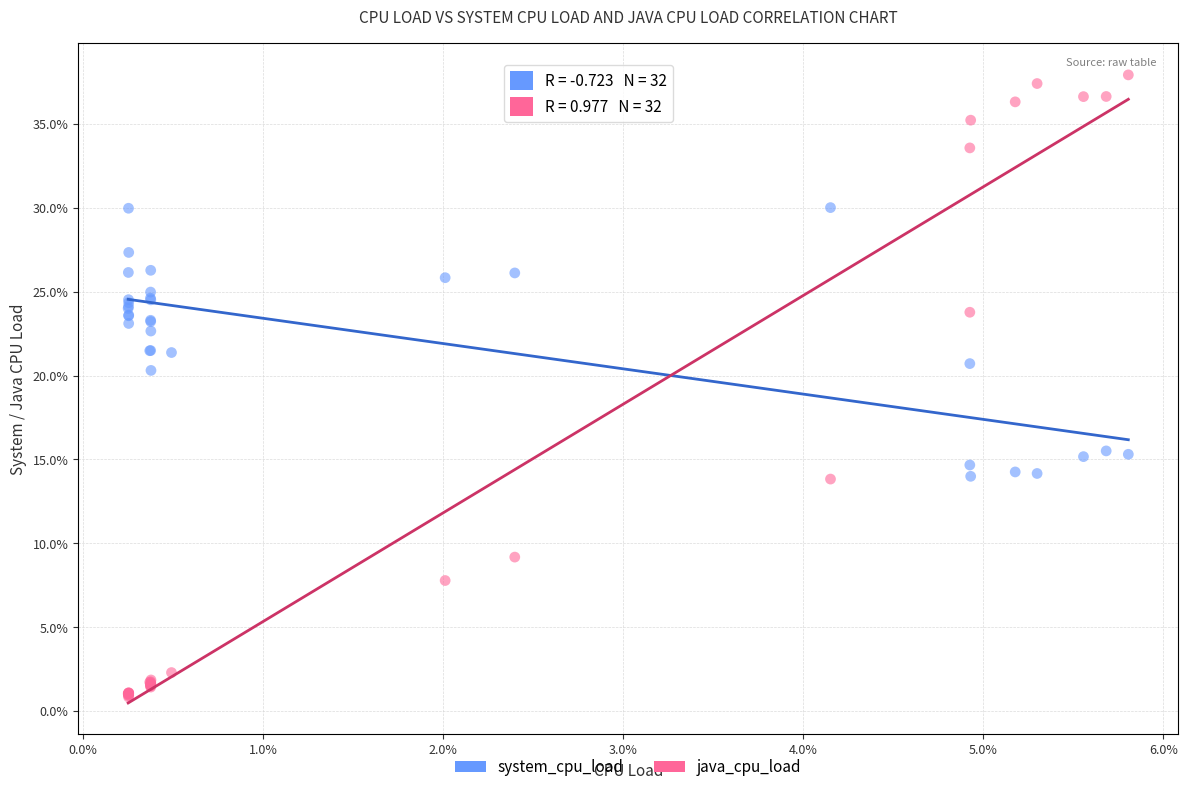

Which series contains the highest Y value?

java_cpu_load